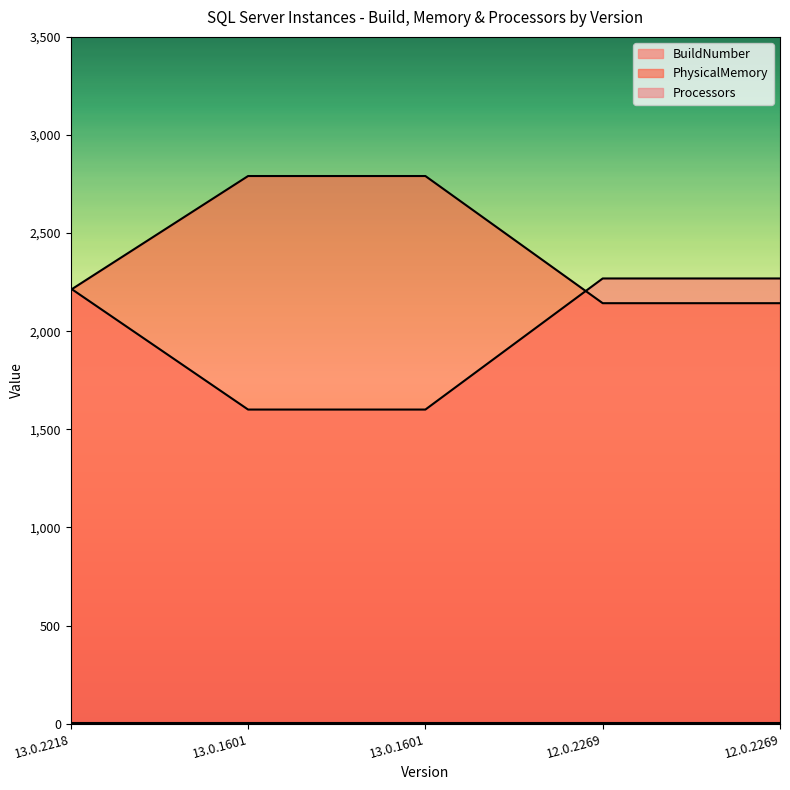

What is the label of the 2nd point from the right?

12.0.2269